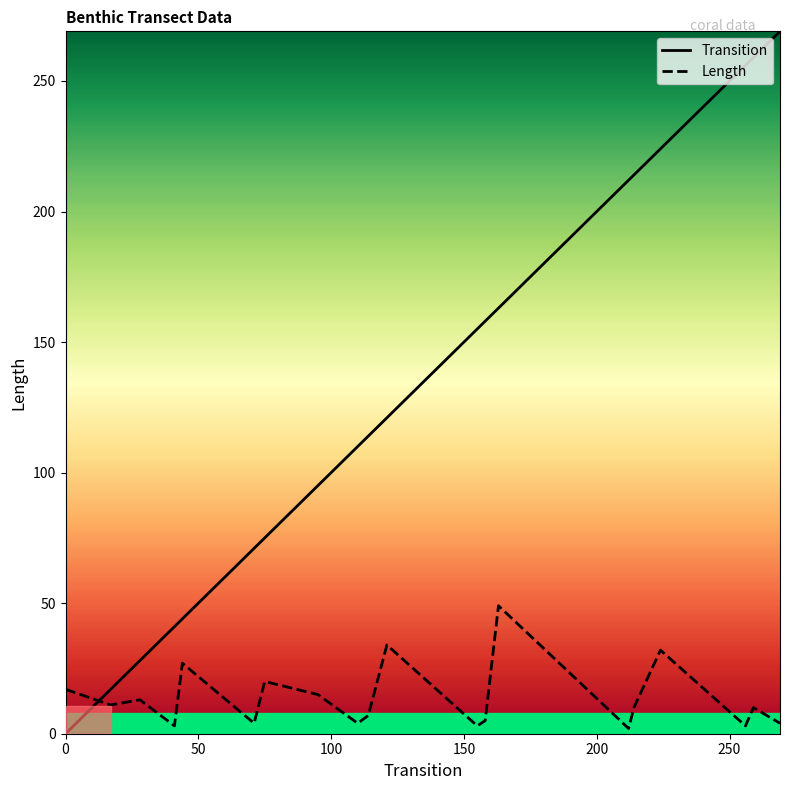

How many intersections are there between Transition and Length?

1